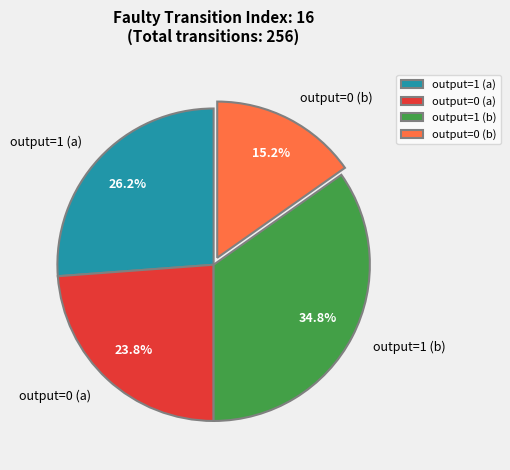

Which slice is the largest?

output=1 (b)